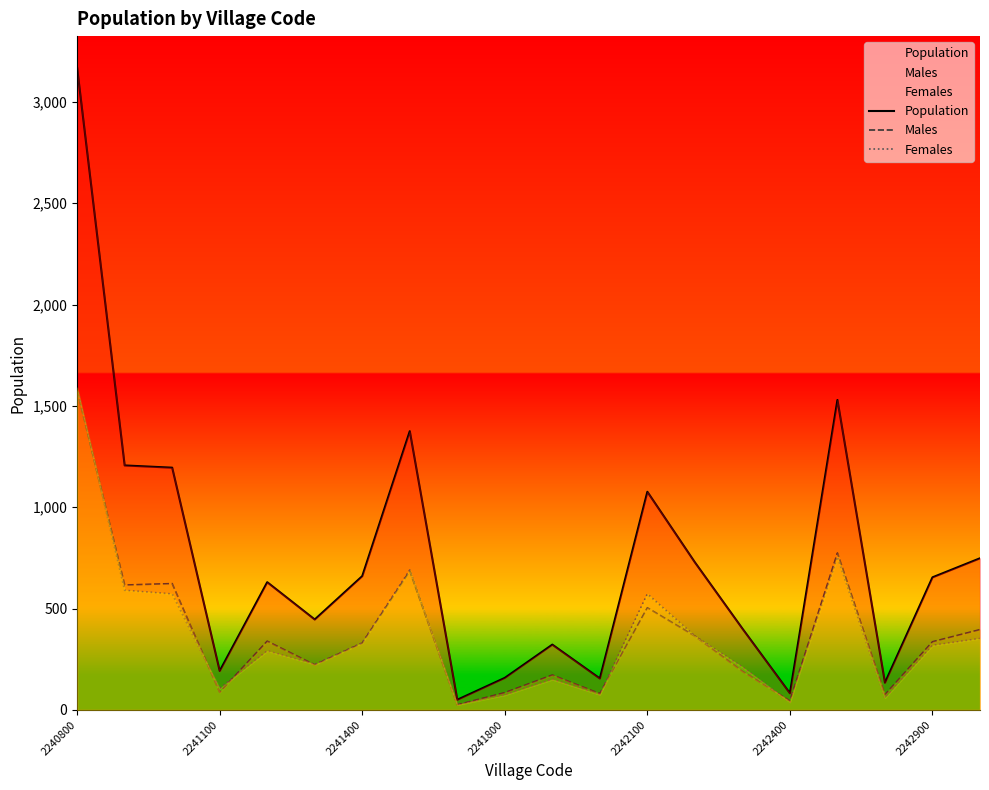

Which series has the largest range (max minus min)?

Population